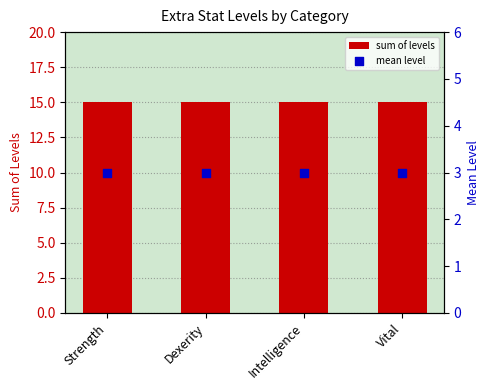

Which series reaches the maximum Y coordinate?

sum of levels